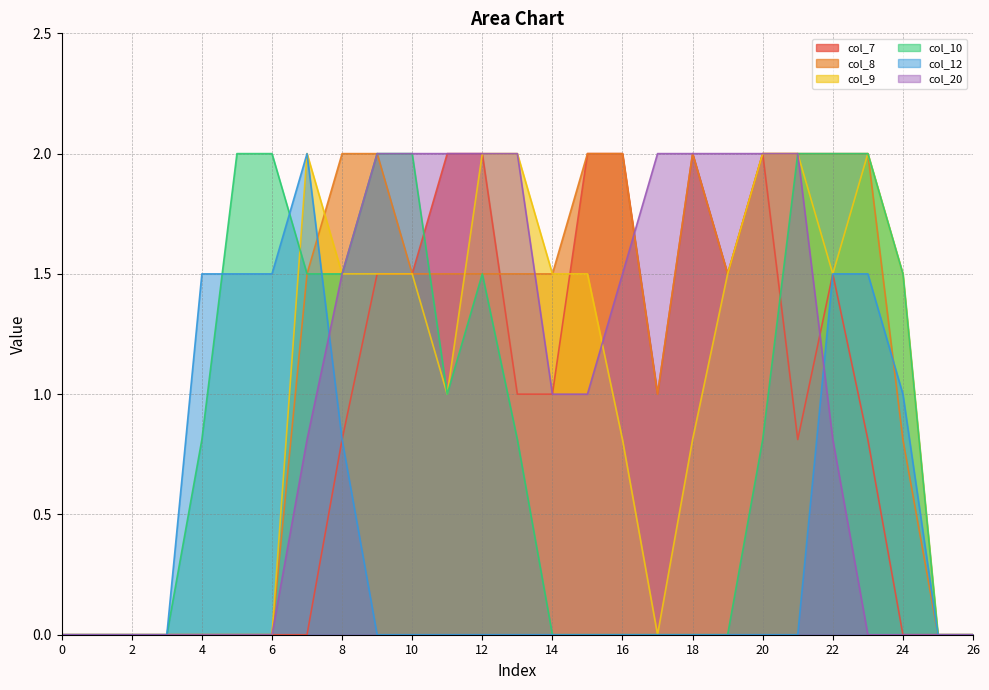

Reading left to right, extract all data points from this chart.

col_7: 0.0	0.0	0.0	0.0	0.0	0.0	0.0	0.0	0.8	1.5	1.5	2.0	2.0	1.0	1.0	2.0	2.0	1.0	2.0	1.5	2.0	0.8	1.5	0.8	0.0	0.0	0.0
col_8: 0.0	0.0	0.0	0.0	0.0	0.0	0.0	1.5	2.0	2.0	1.5	1.5	1.5	1.5	1.5	2.0	2.0	1.0	2.0	1.5	2.0	2.0	2.0	2.0	0.8	0.0	0.0
col_9: 0.0	0.0	0.0	0.0	0.0	0.0	0.0	2.0	1.5	1.5	1.5	1.0	2.0	2.0	1.5	1.5	0.8	0.0	0.8	1.5	2.0	2.0	1.5	2.0	1.5	0.0	0.0
col_10: 0.0	0.0	0.0	0.0	0.8	2.0	2.0	1.5	1.5	2.0	2.0	1.0	1.5	0.8	0.0	0.0	0.0	0.0	0.0	0.0	0.8	2.0	2.0	2.0	1.5	0.0	0.0
col_12: 0.0	0.0	0.0	0.0	1.5	1.5	1.5	2.0	0.8	0.0	0.0	0.0	0.0	0.0	0.0	0.0	0.0	0.0	0.0	0.0	0.0	0.0	1.5	1.5	1.0	0.0	0.0
col_20: 0.0	0.0	0.0	0.0	0.0	0.0	0.0	0.8	1.5	2.0	2.0	2.0	2.0	2.0	1.0	1.0	1.5	2.0	2.0	2.0	2.0	2.0	0.8	0.0	0.0	0.0	0.0